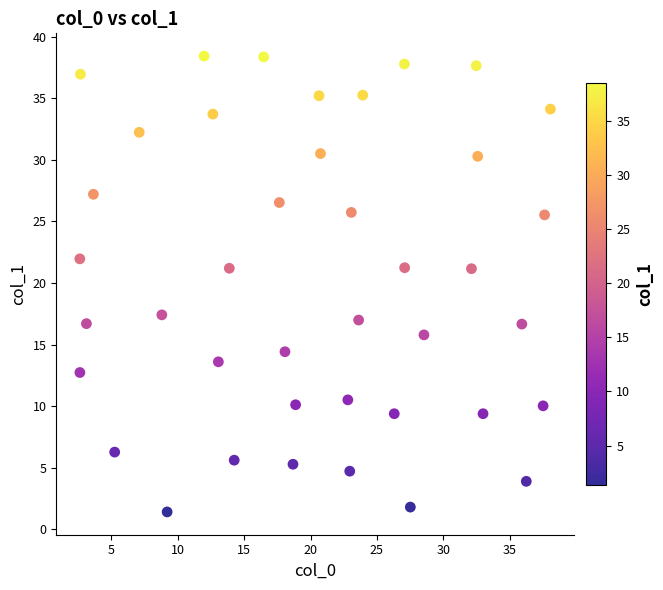

What is the range of Y values (max minus min)?

37.0